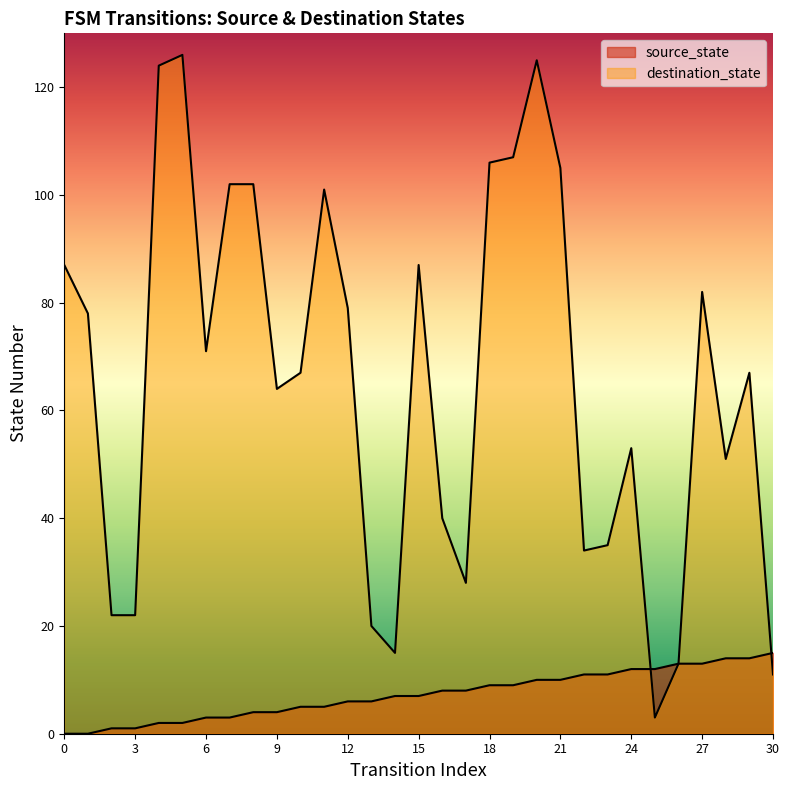

Is it true that destination_state equals 71 at 6?

True